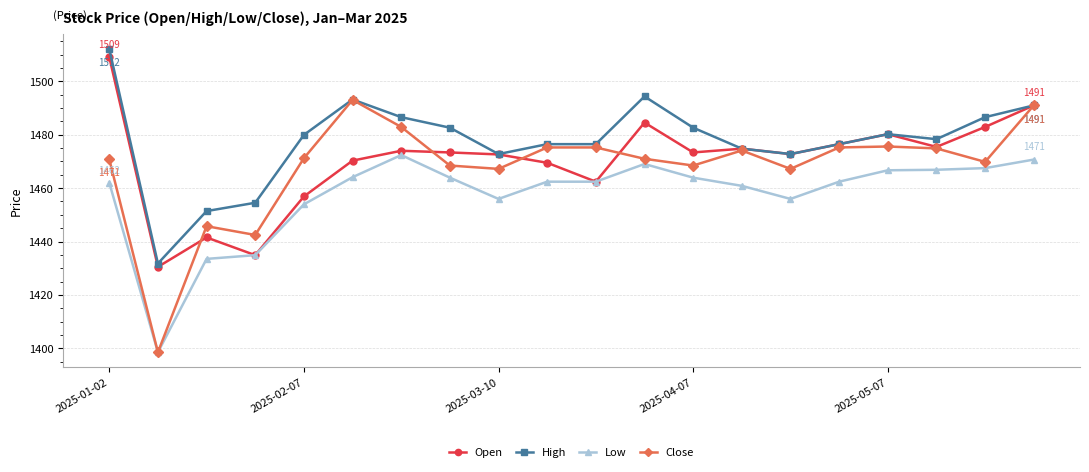

What is the value of the Close point at the 16th from the left?

1475.2